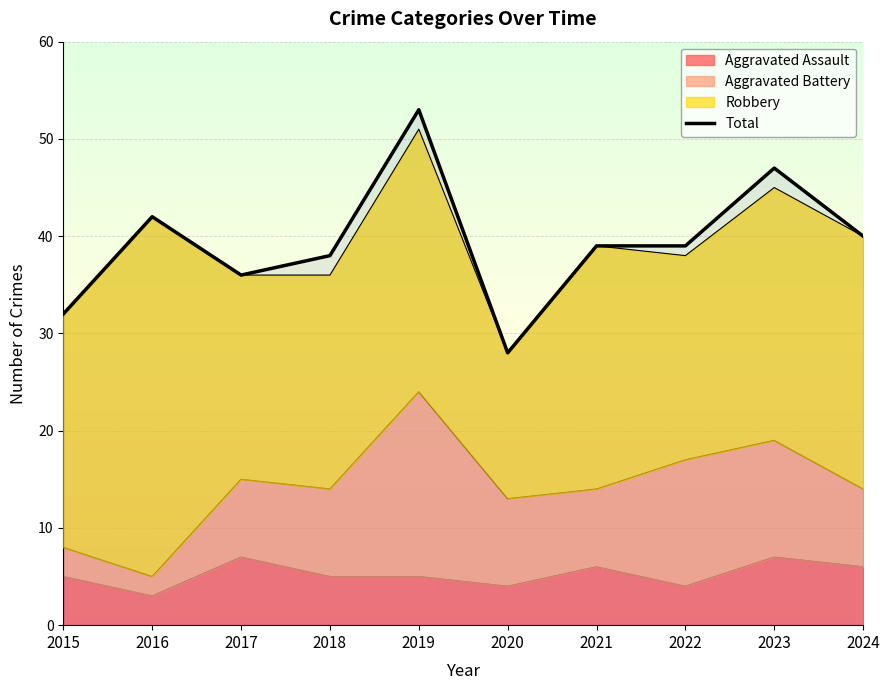

What is the value of the 2nd point from the left?

42